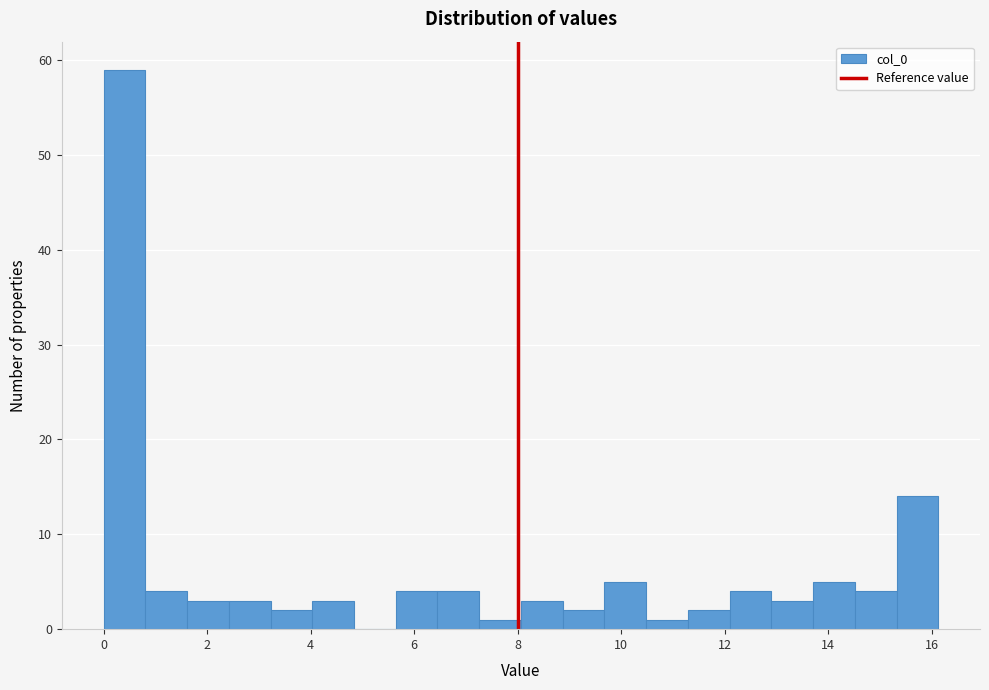

Which range on the x-axis has the tallest bar?

0.0 to 0.8